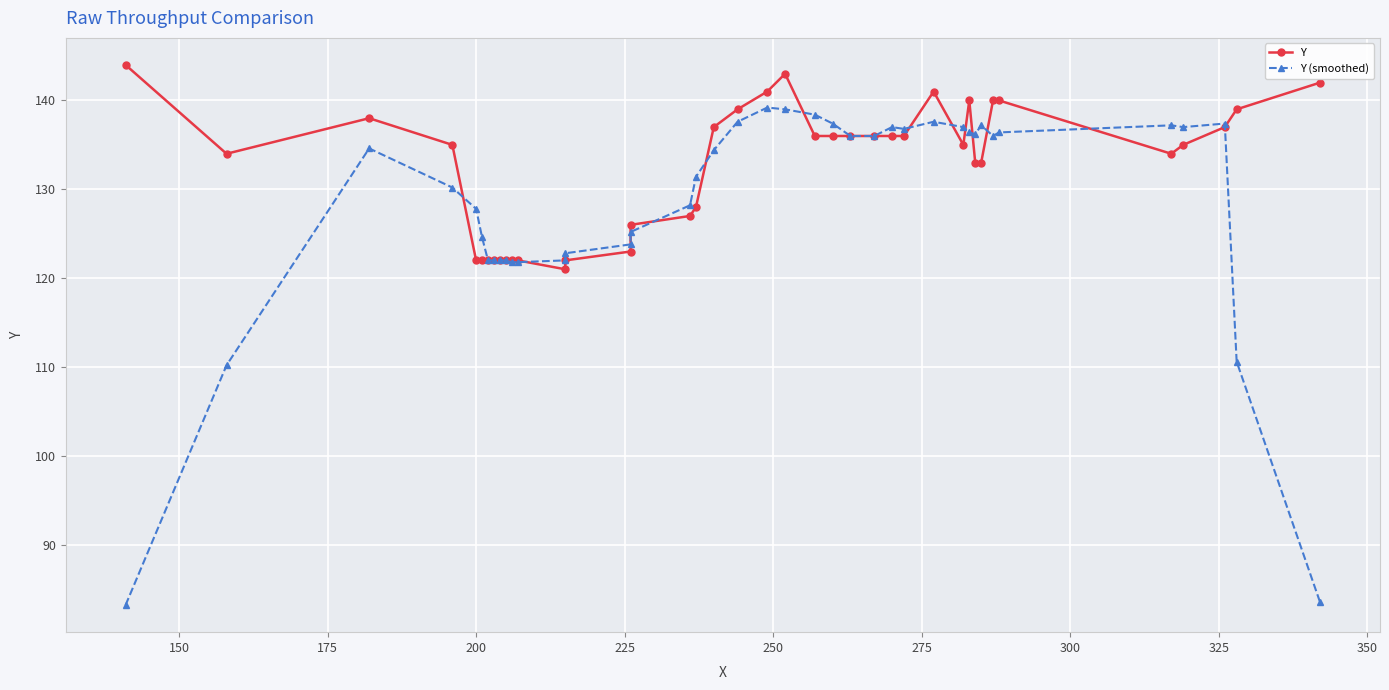

Reading left to right, list all the values displayed in this chart.

Y: 144.0	134.0	138.0	135.0	122.0	122.0	122.0	122.0	122.0	122.0	122.0	122.0	121.0	122.0	123.0	126.0	127.0	128.0	137.0	139.0	141.0	143.0	136.0	136.0	136.0	136.0	136.0	136.0	141.0	135.0	140.0	133.0	133.0	140.0	140.0	134.0	135.0	137.0	139.0	142.0
Y (smoothed): 83.2	110.2	134.6	130.2	127.8	124.6	122.0	122.0	122.0	122.0	121.8	121.8	122.0	122.8	123.8	125.2	128.2	131.4	134.4	137.6	139.2	139.0	138.4	137.4	136.0	136.0	137.0	136.8	137.6	137.0	136.4	136.2	137.2	136.0	136.4	137.2	137.0	137.4	110.6	83.6